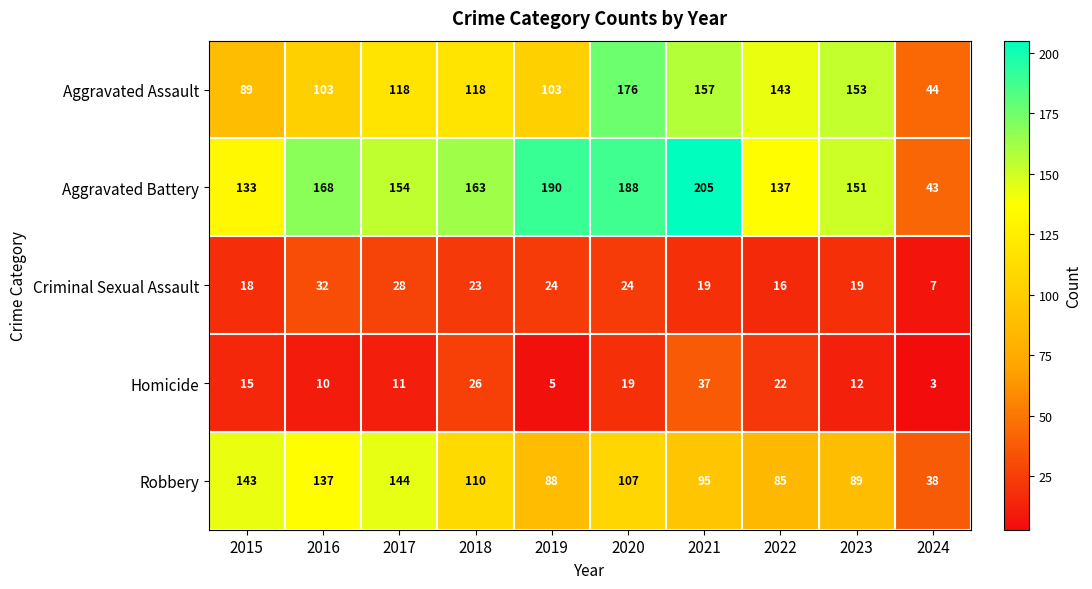

What is the difference between the maximum and minimum values in the Robbery series?

106